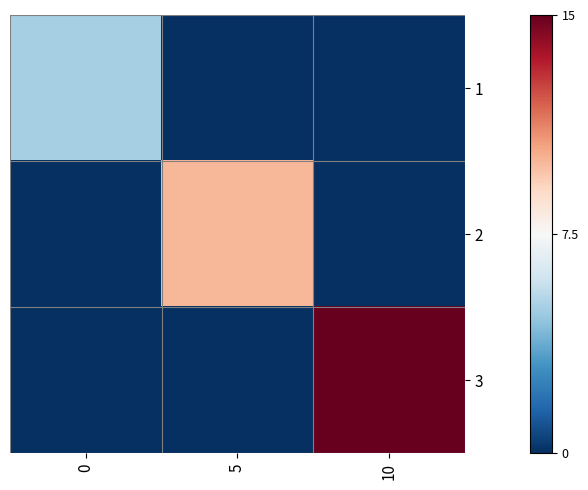

Reading left to right, list all the values displayed in this chart.

1: 0=5	5=0	10=0
2: 0=0	5=10	10=0
3: 0=0	5=0	10=15